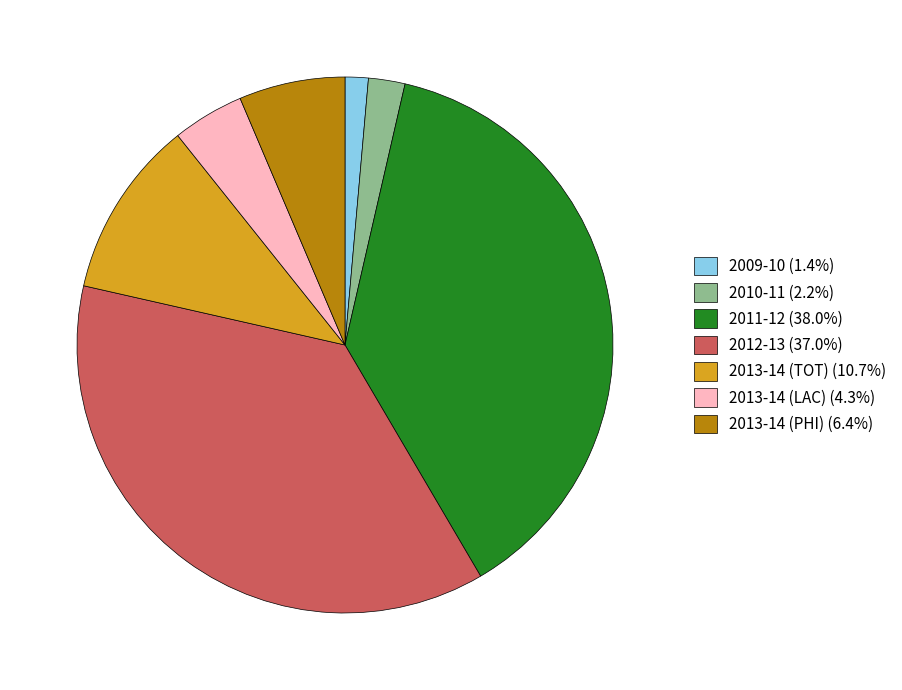

How many segments does this pie chart have?

7